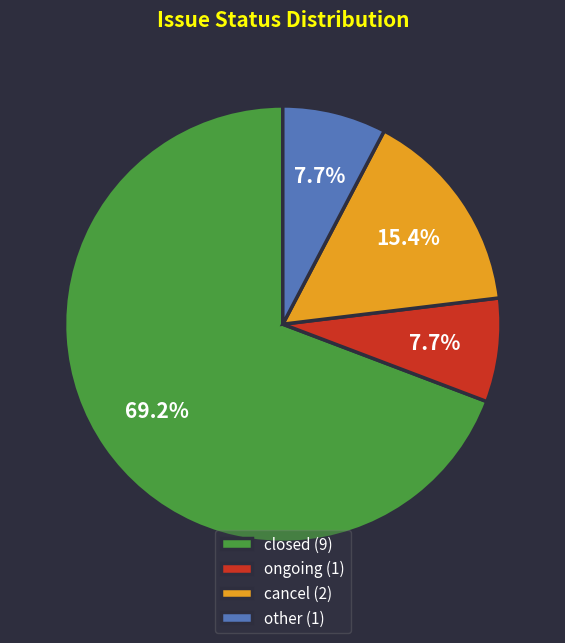

Combined, do closed and other account for over 50%?

Yes